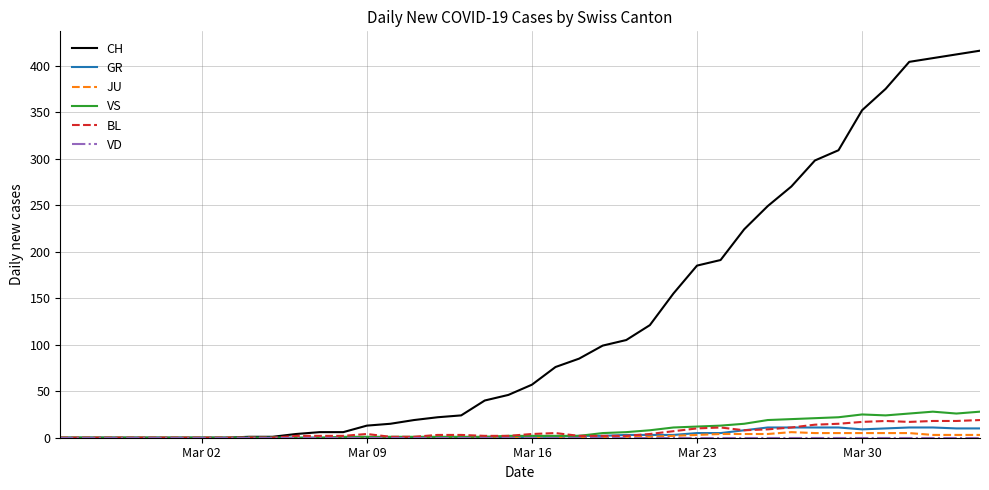

Count the number of categories in the chart.

40